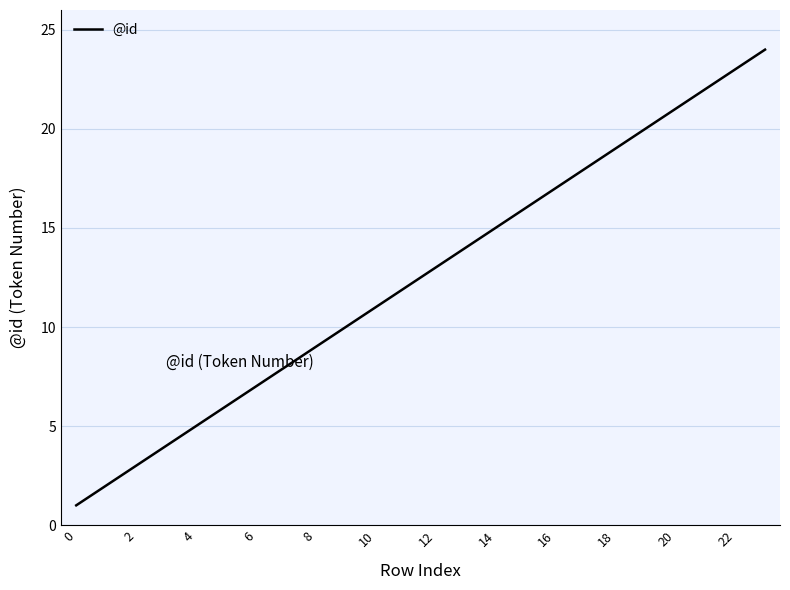

What is the greatest value displayed?

24